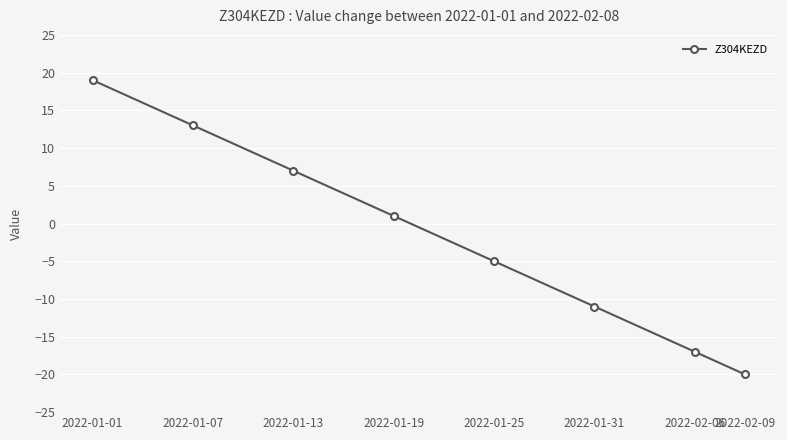

Does the chart have visible grid lines?

Yes